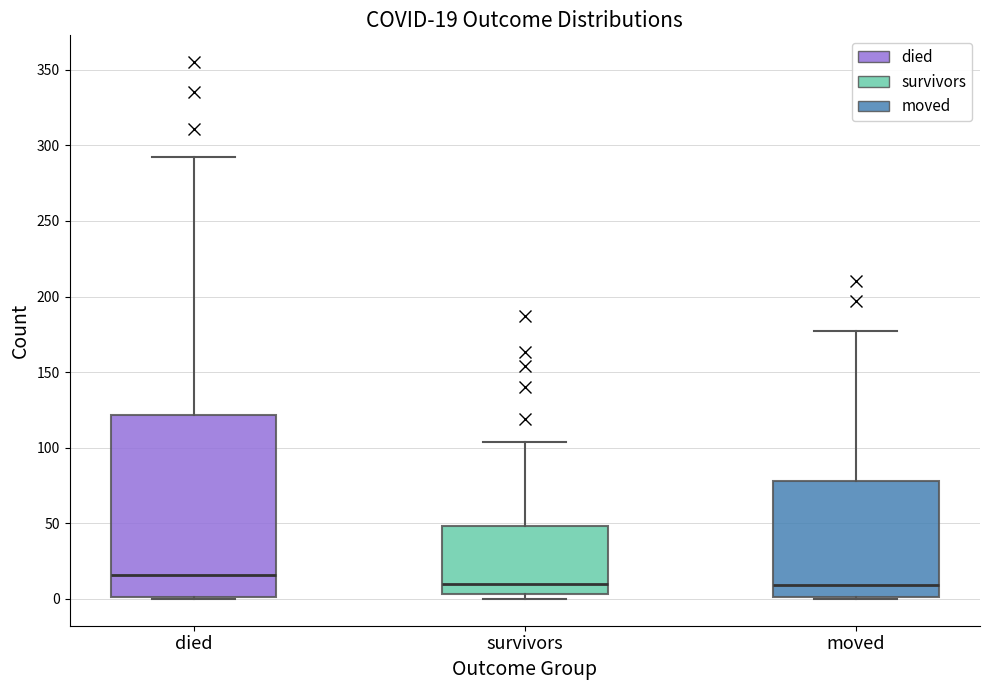

Which box has the highest median line?

died